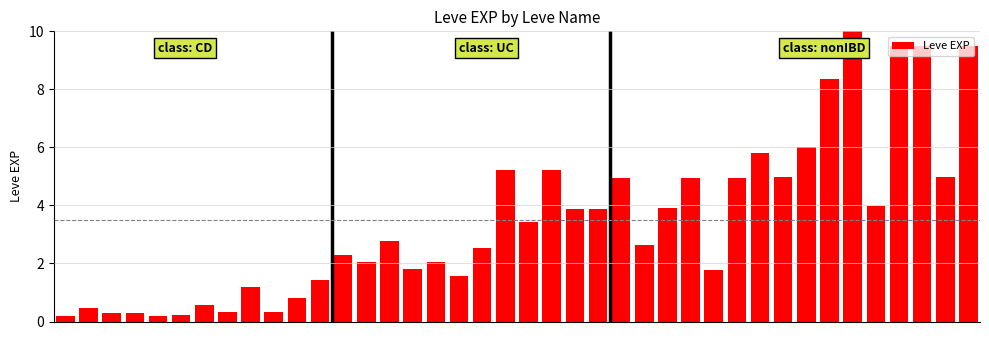

What is the maximum value shown in the chart?

10.0